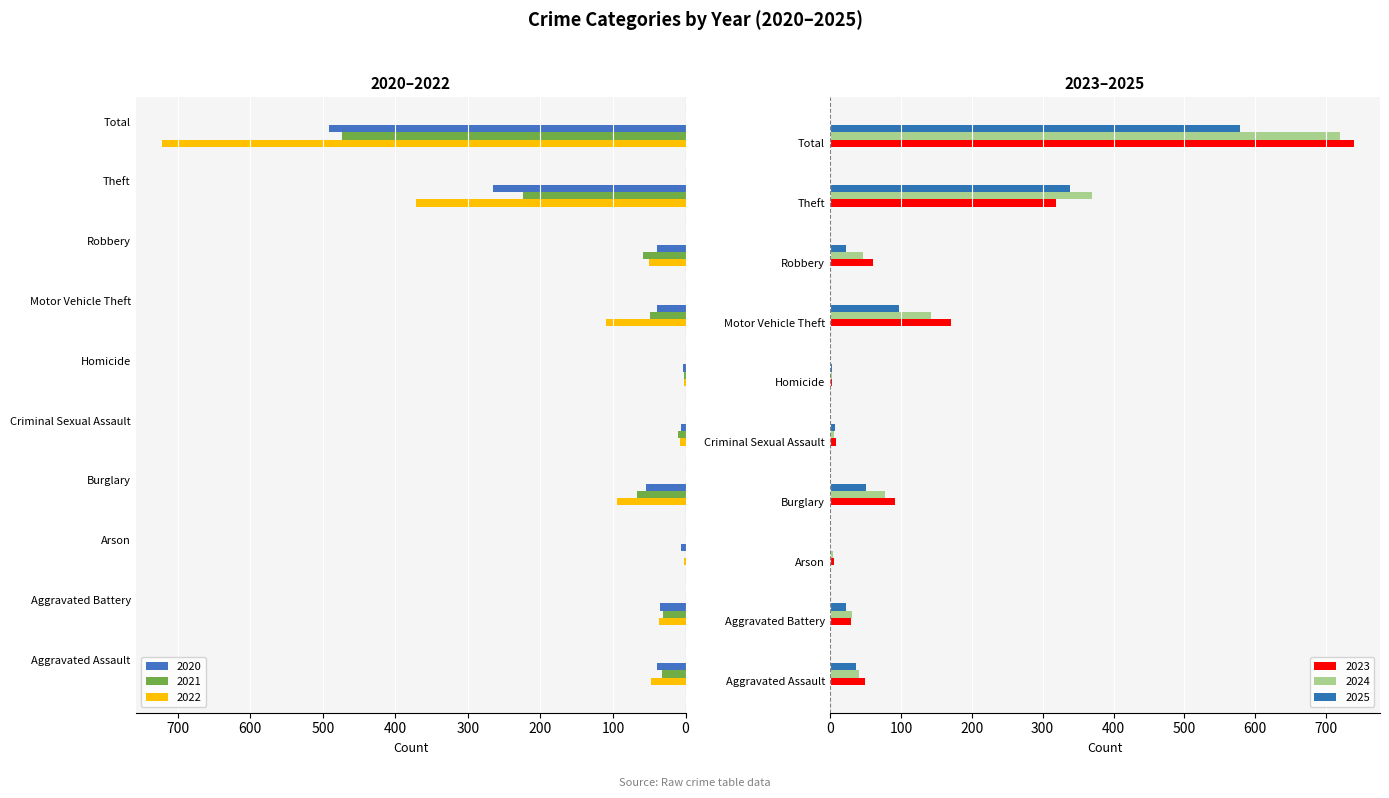

How many bars are there in each group?

6